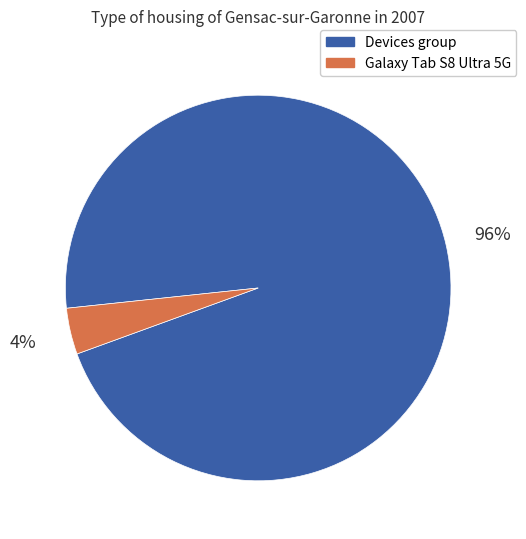

How many segments does this pie chart have?

2